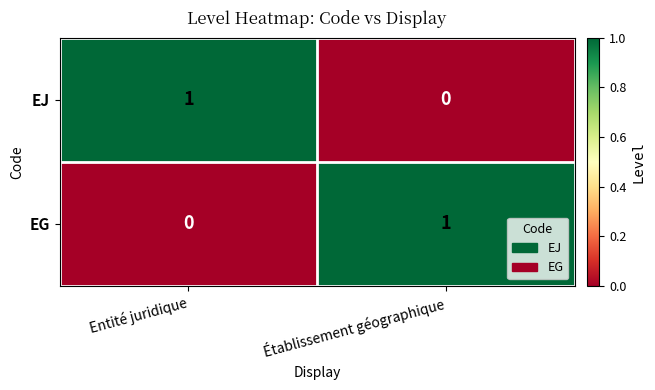

What is the total value across all series at Entité juridique?

1